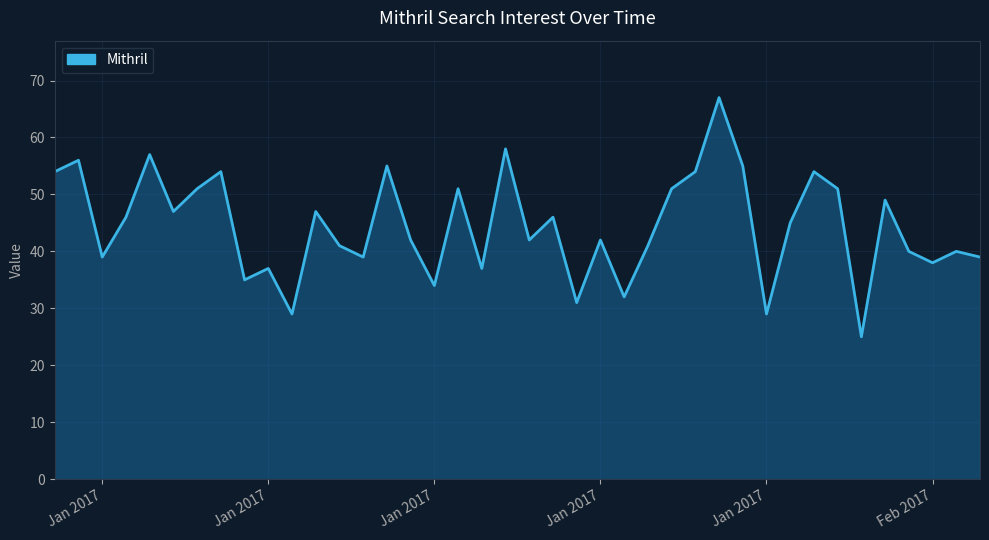

What is the minimum value shown in the chart?

25